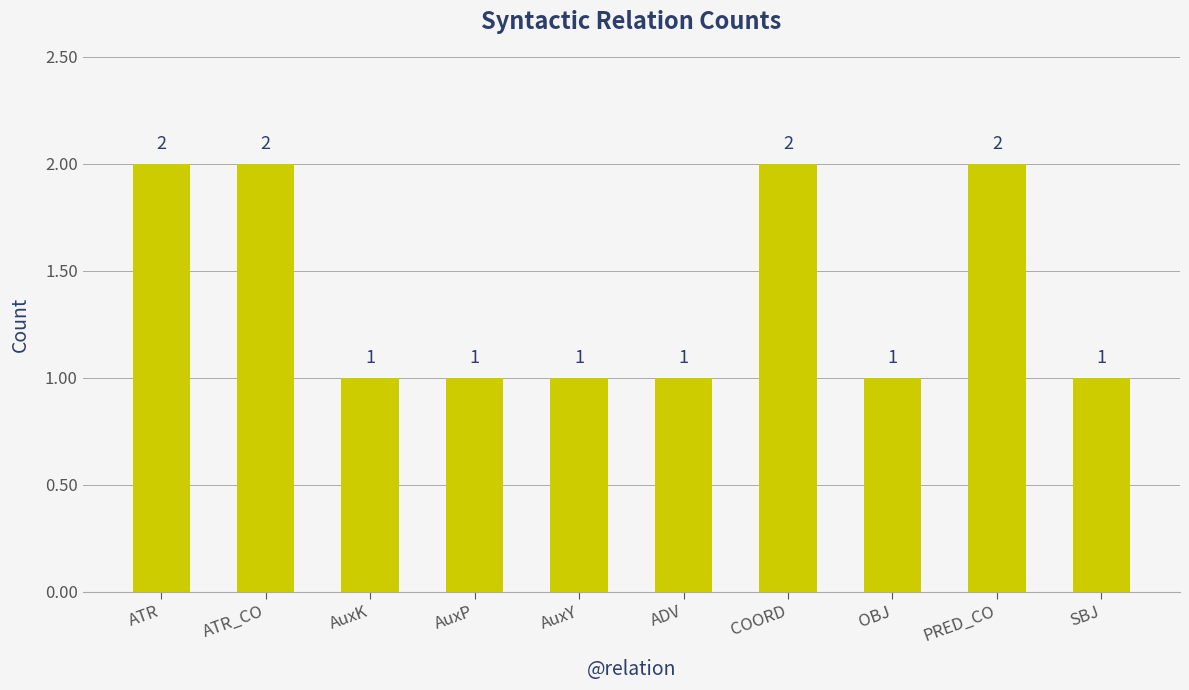

The chart shows a value of 1 at PRED_CO. True or false?

False